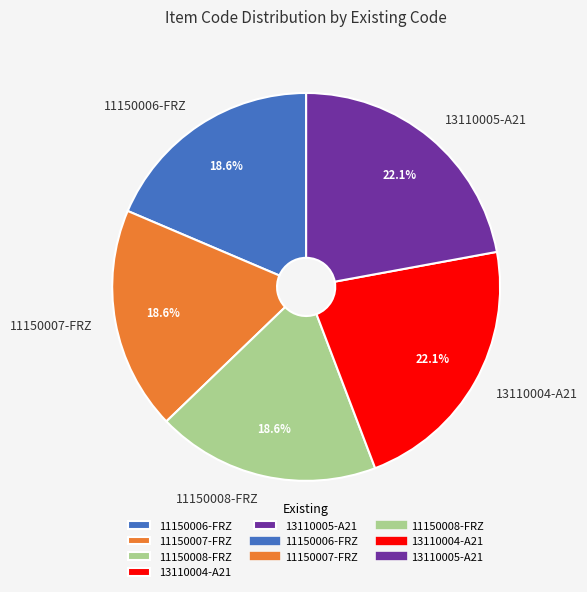

To the nearest percent, what portion does 13110004-A21 represent?

22%